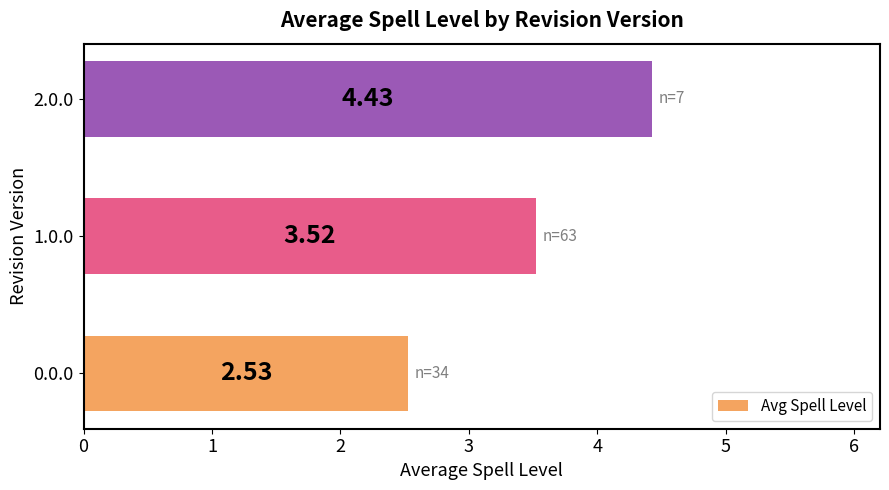

How many series are shown in this chart?

1